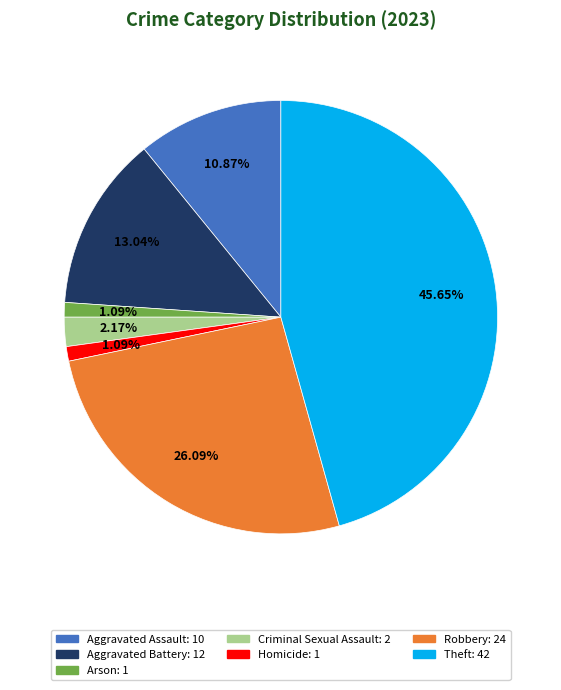

To the nearest percent, what is the combined percentage of Theft and Arson?

47%